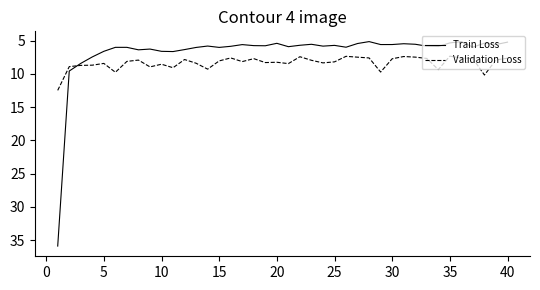

What is the average value of the Train Loss series?

6.8